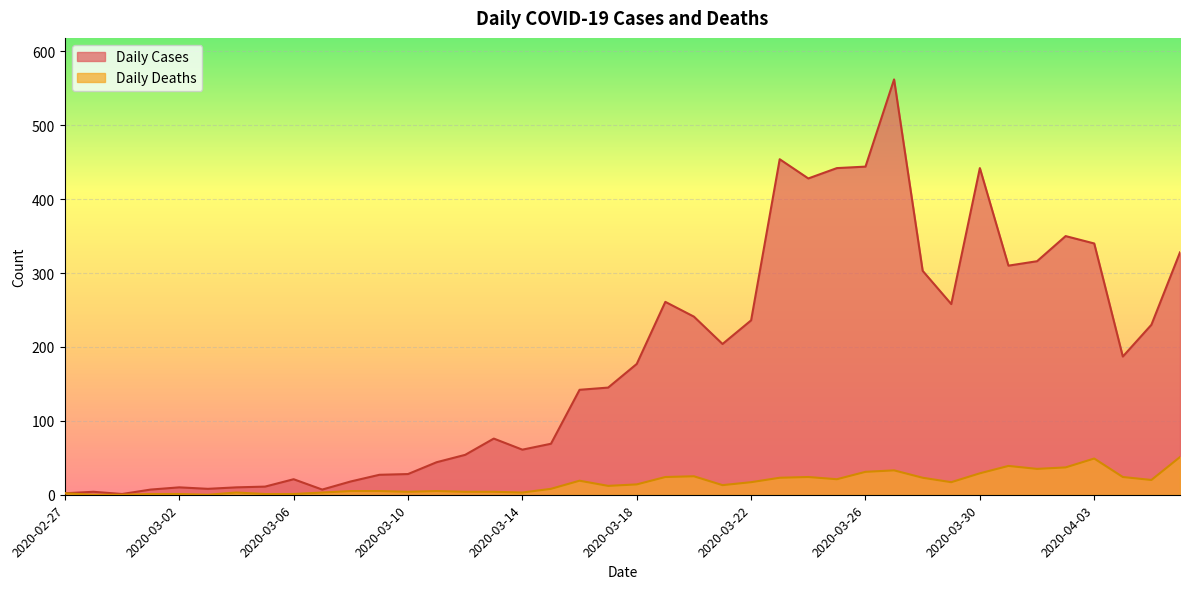

The value of Daily Cases at 2020-03-26 is 444. True or false?

True